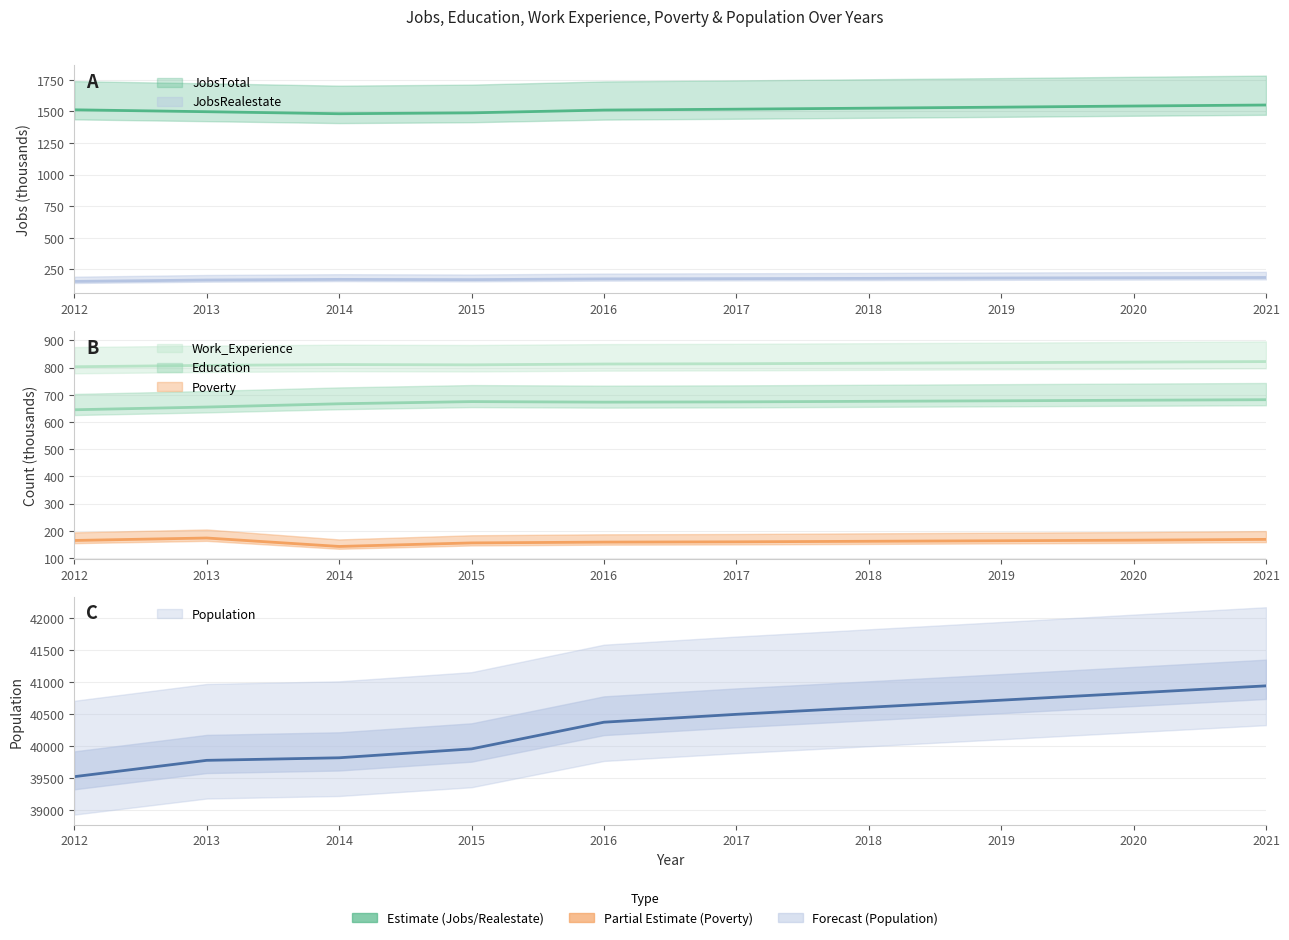

What is the difference between the JobsRealestate values at 2013 and 2017?

11